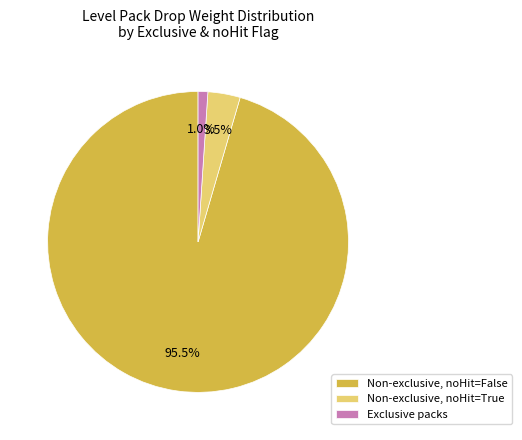

To the nearest percent, what is the difference between the largest and smallest slice percentages?

94%